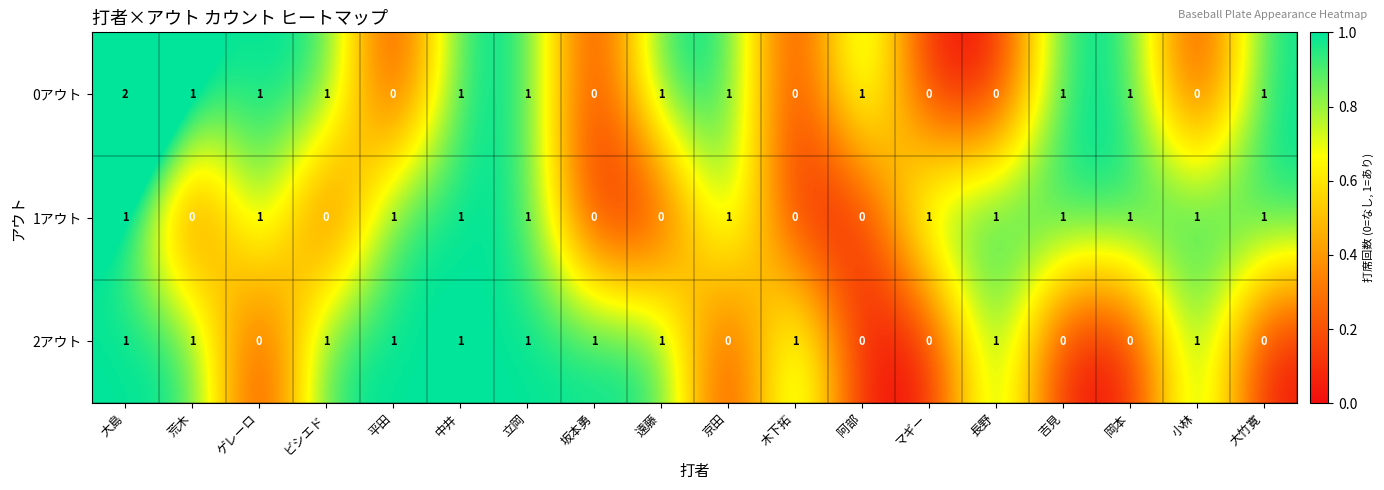

What is the total value across all series at 京田?

2